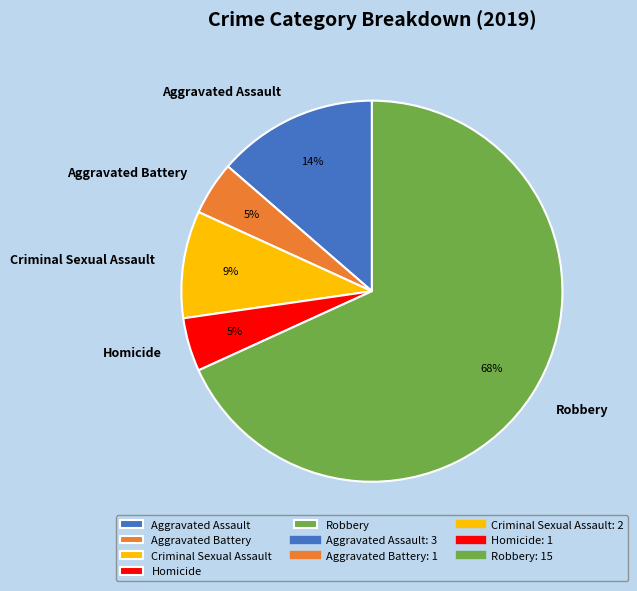

How many slices are in this pie chart?

5